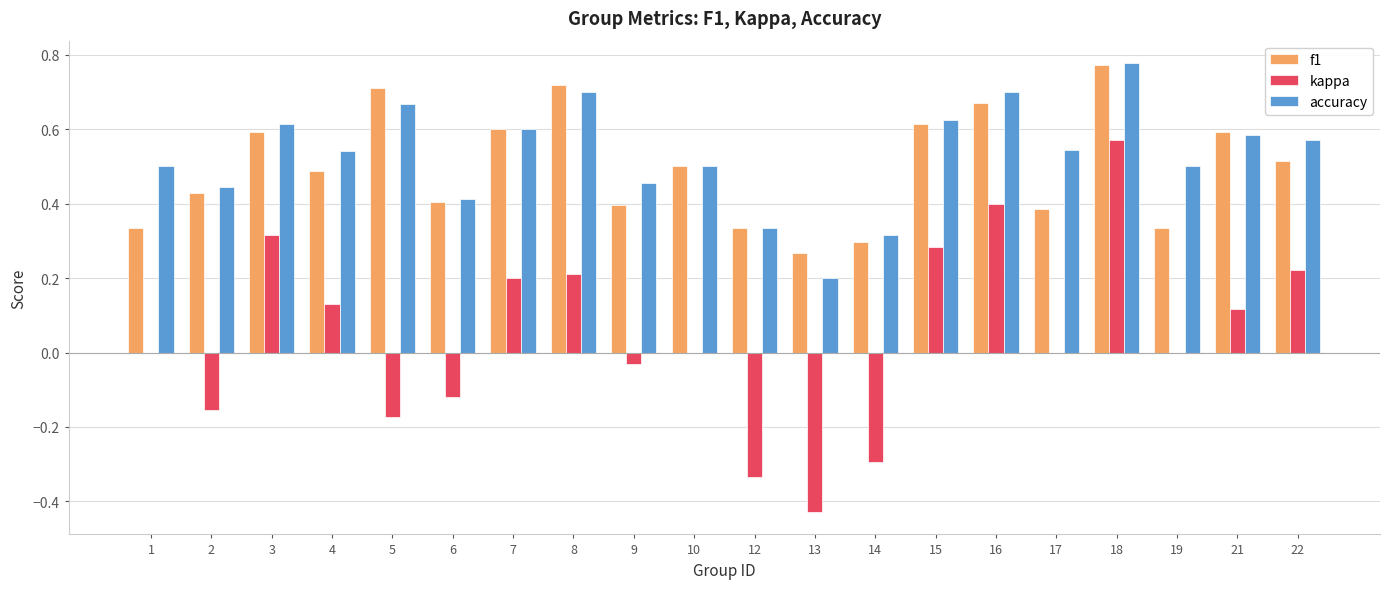

What are all the series names shown in the legend?

f1, kappa, accuracy